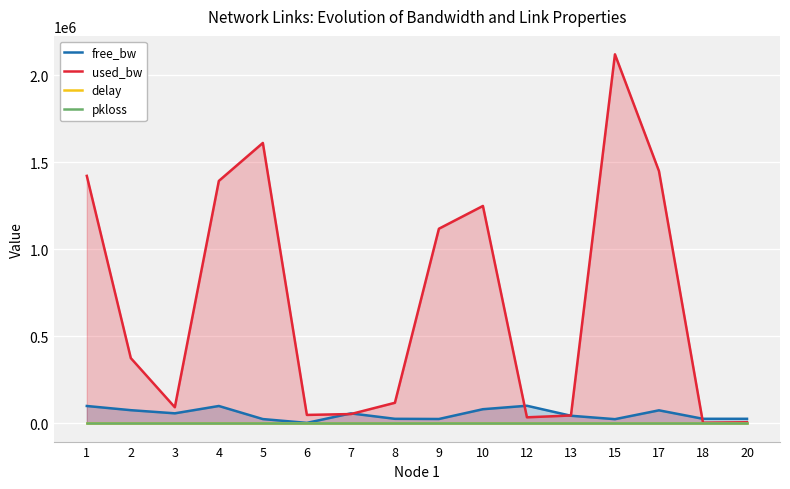

Which has a higher value, 3 or 15?

3